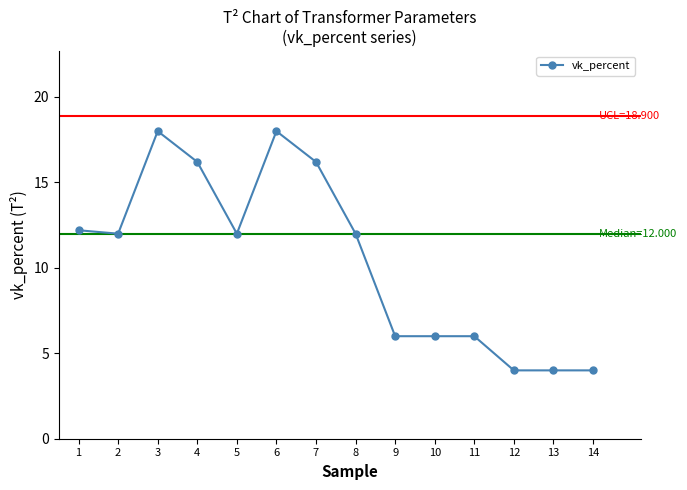

What is the maximum value shown in the chart?

18.0